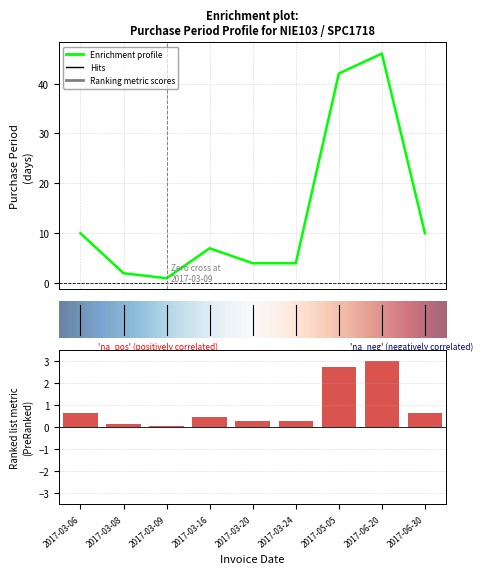

What is the change in value from 2 to 7?

+45